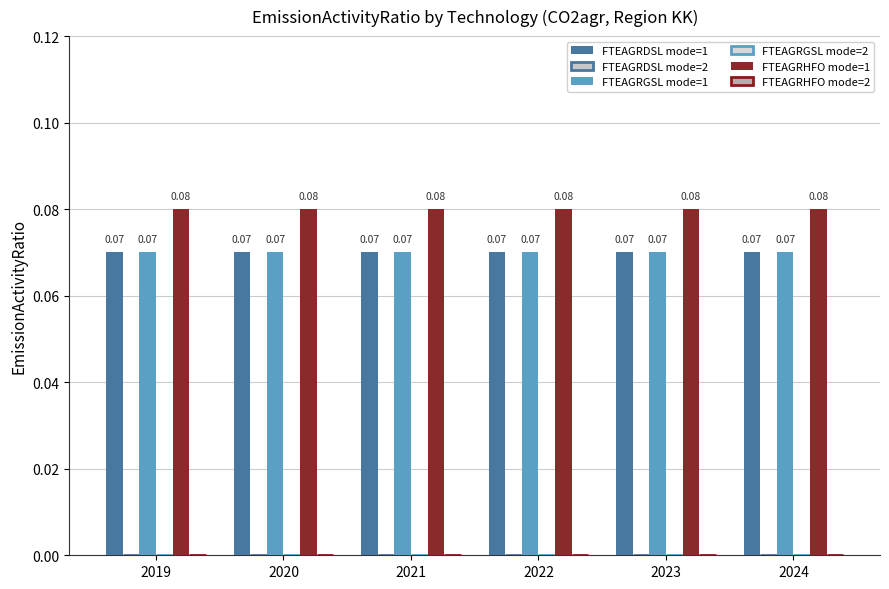

The value of FTEAGRHFO mode=1 at 2019 is 0.1. True or false?

False